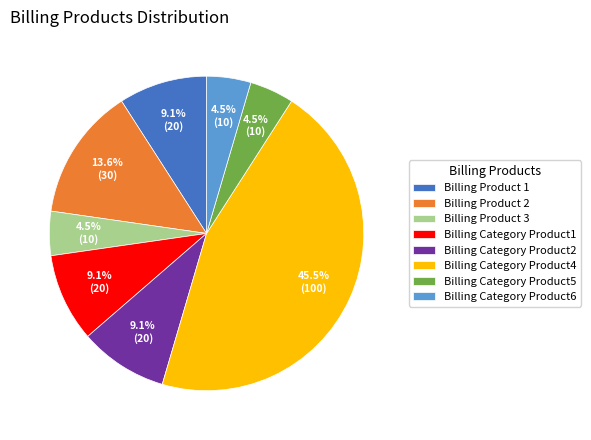

Between Billing Product 2 and Billing Product 1, which is larger?

Billing Product 2